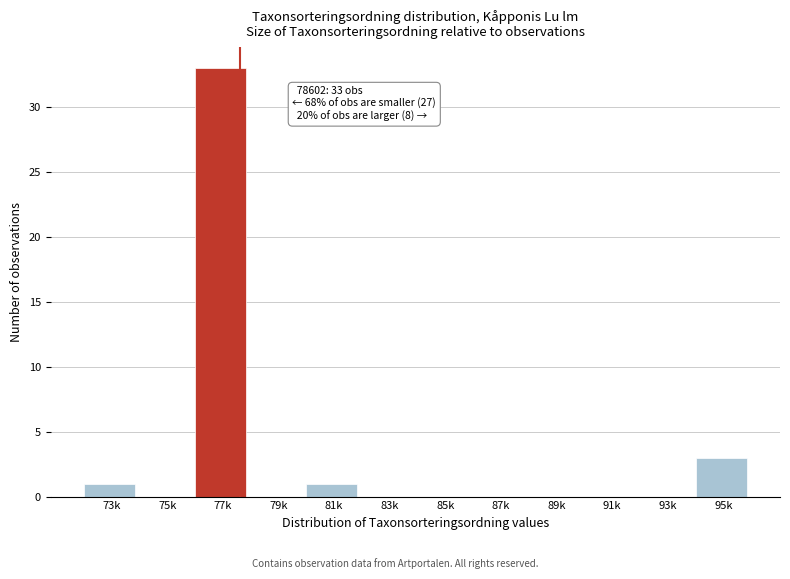

Reading right to left, extract all data points from this chart.

95k=3	93k=0	91k=0	89k=0	87k=0	85k=0	83k=0	81k=1	79k=0	77k=33	75k=0	73k=1